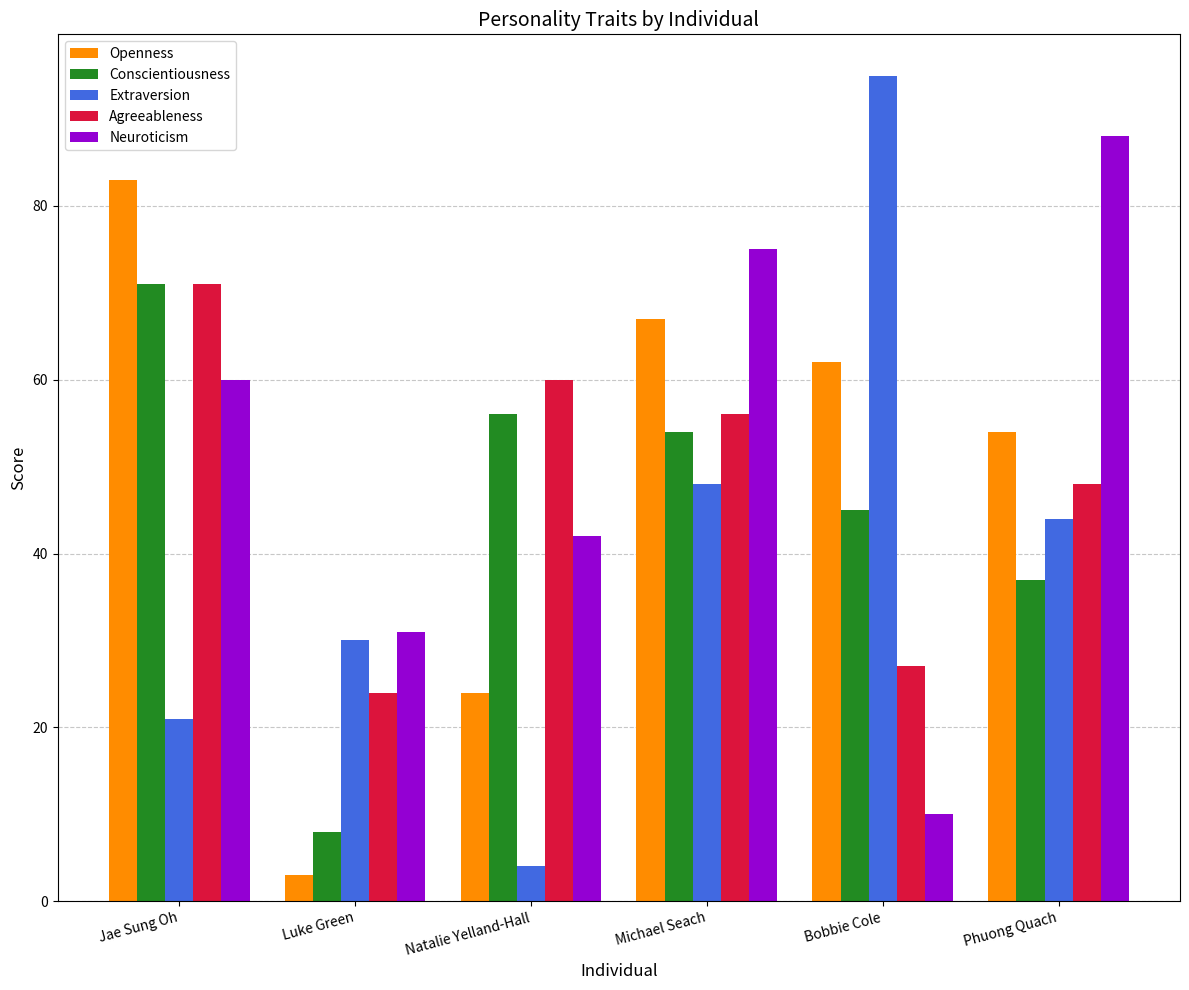

Does the chart contain any negative values?

No